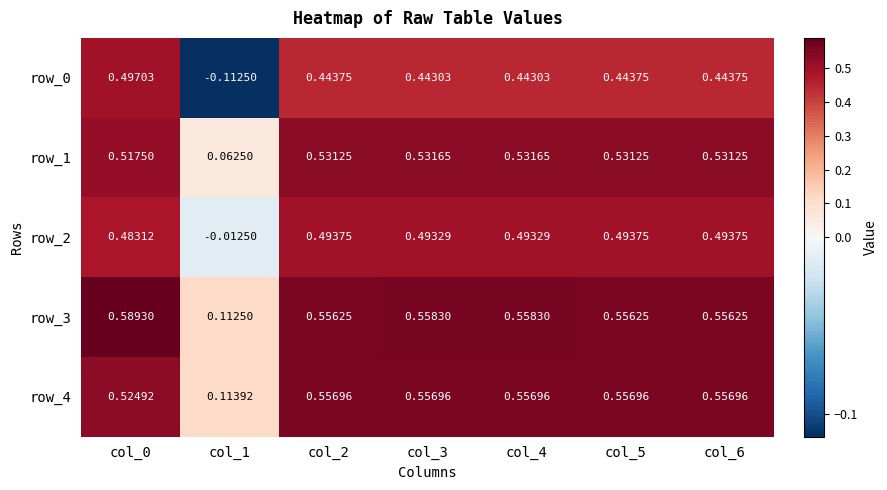

Is the value of row_1 at col_3 greater than the value of row_3 at col_2?

No